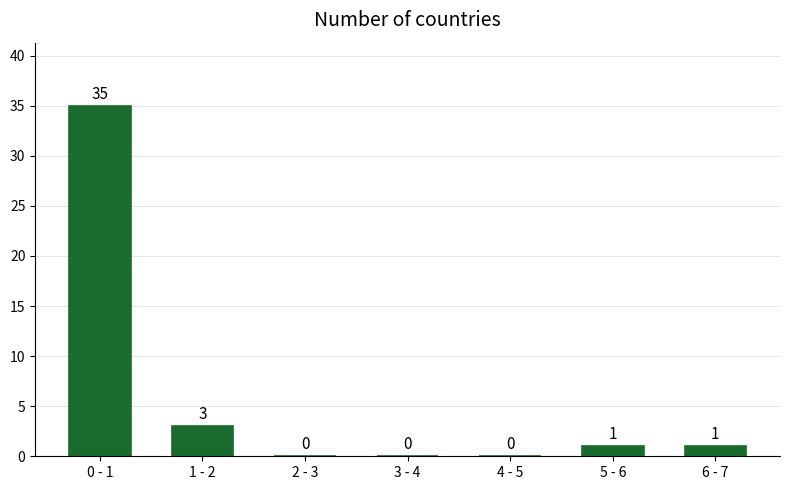

Reading right to left, extract all data points from this chart.

6 - 7=1	5 - 6=1	4 - 5=0	3 - 4=0	2 - 3=0	1 - 2=3	0 - 1=35